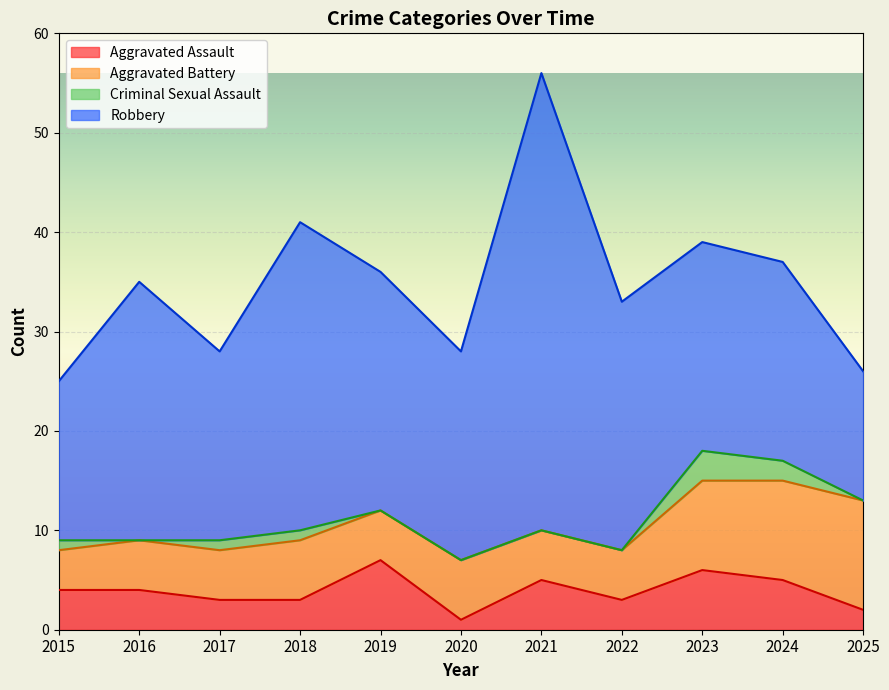

What is the difference between the maximum and minimum values in the Aggravated Battery series?

7